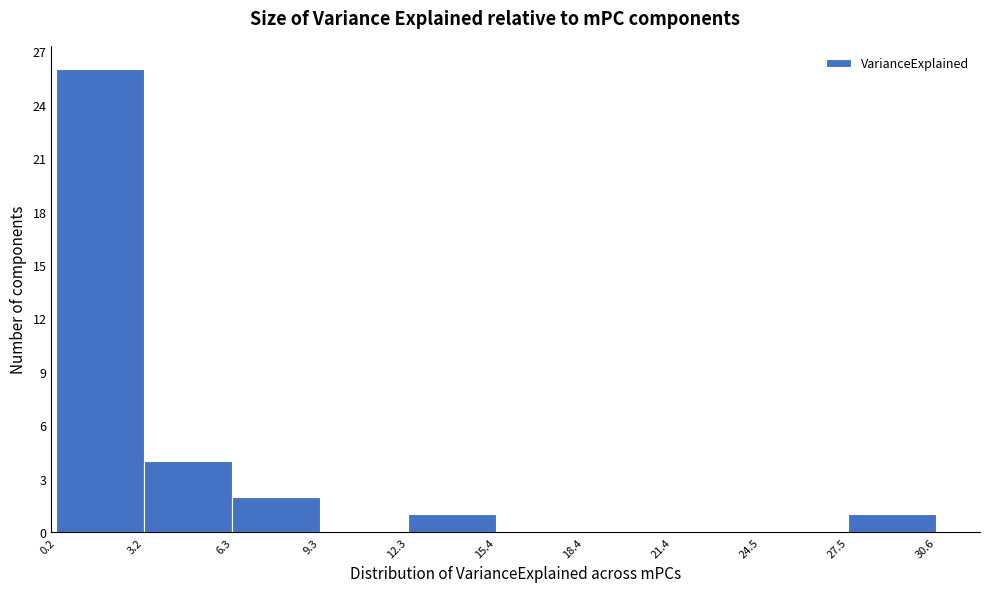

Which range on the x-axis has the tallest bar?

0.2 to 3.2